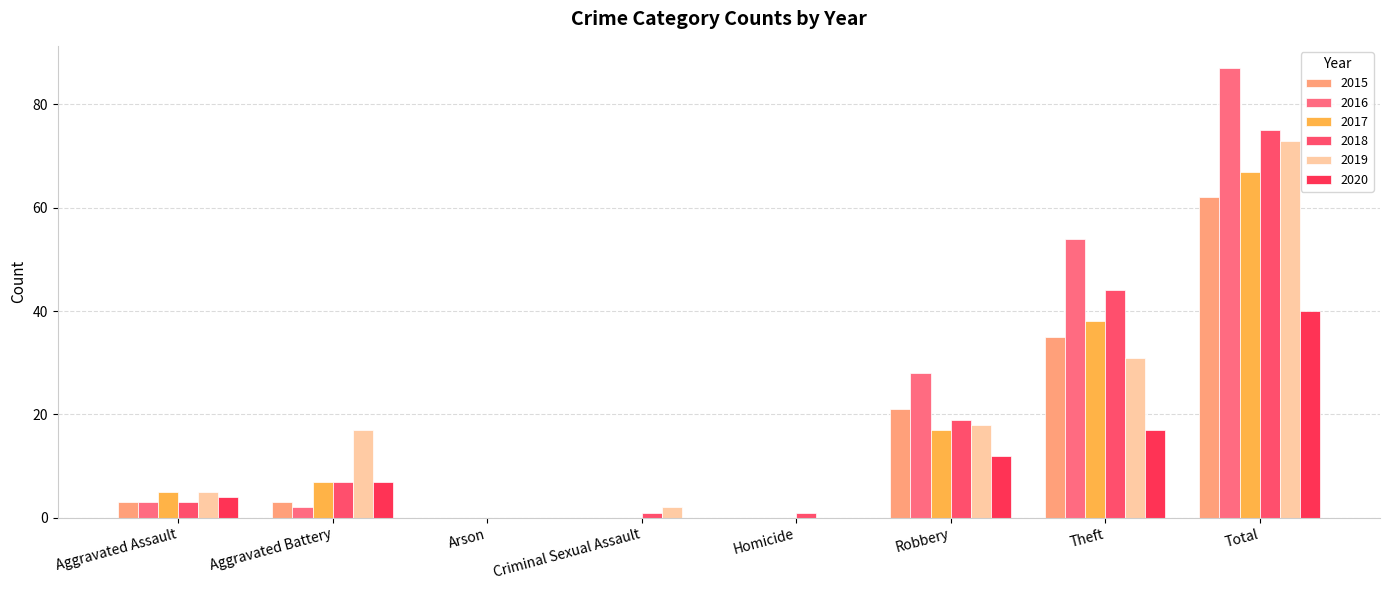

At how many categories does at least one series exceed 67?

1